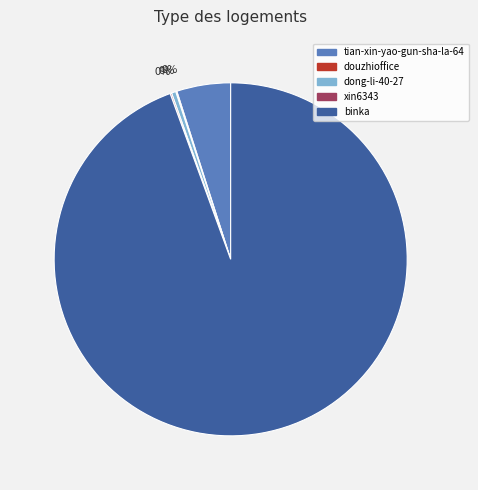

To the nearest percent, what is the average slice percentage?

20%